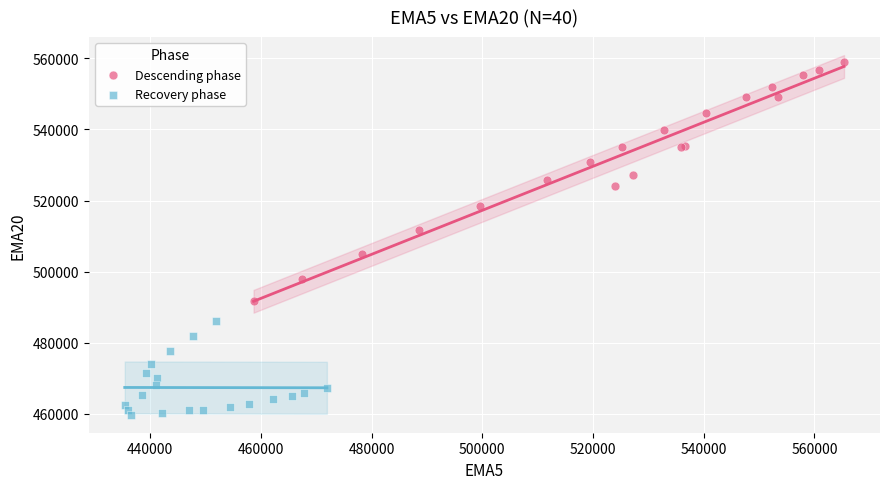

Which series reaches the maximum Y coordinate?

Descending phase